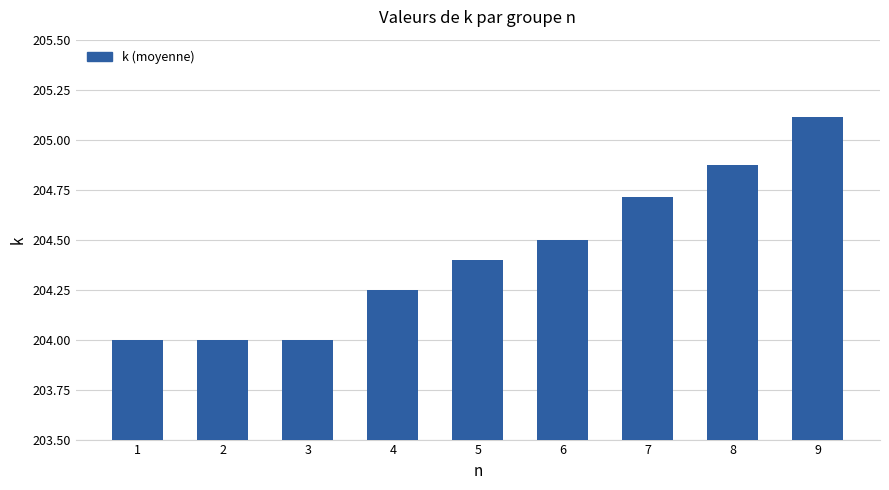

What is the value of the 7th bar from the left?

204.7